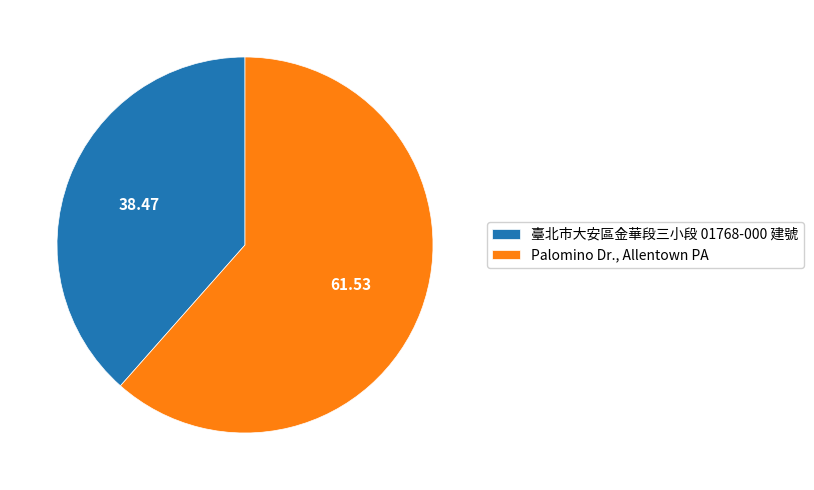

What is the largest slice in the pie chart?

Palomino Dr., Allentown PA